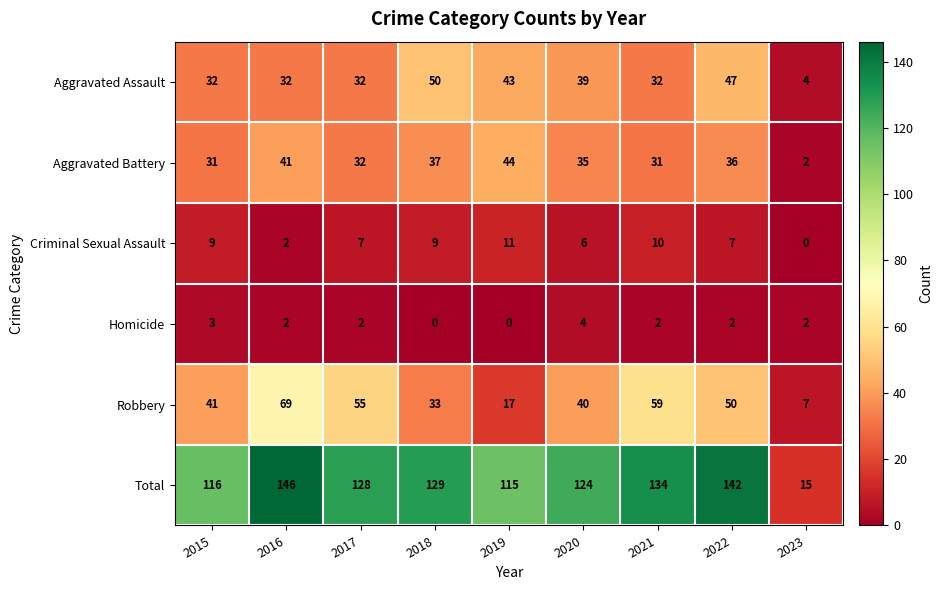

At which category does the chart reach its peak across all series?

2016